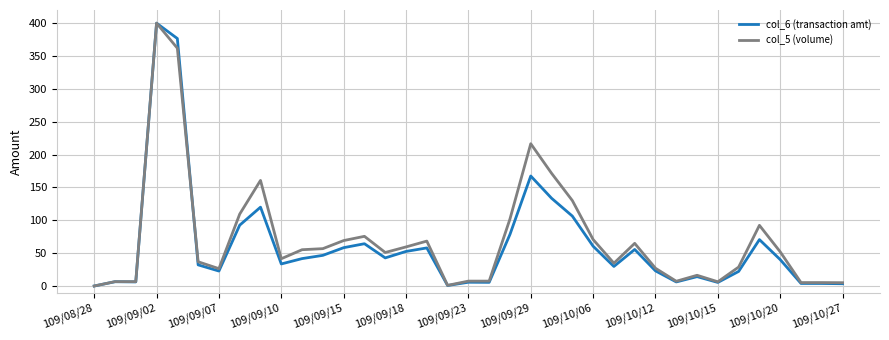

What is the greatest value displayed?

400.0